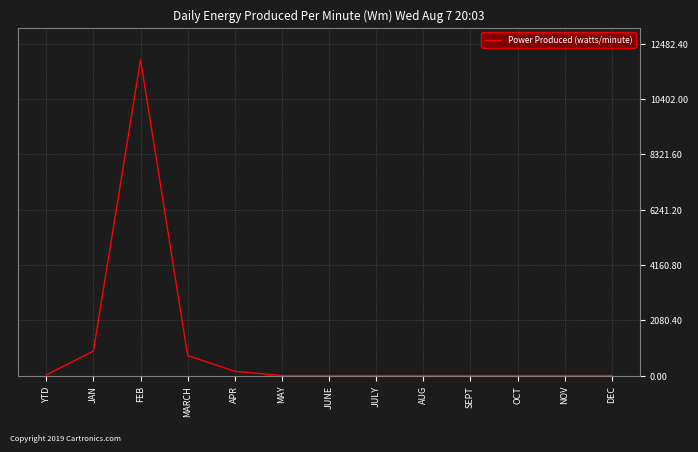

Between JAN and YTD, which is larger?

JAN